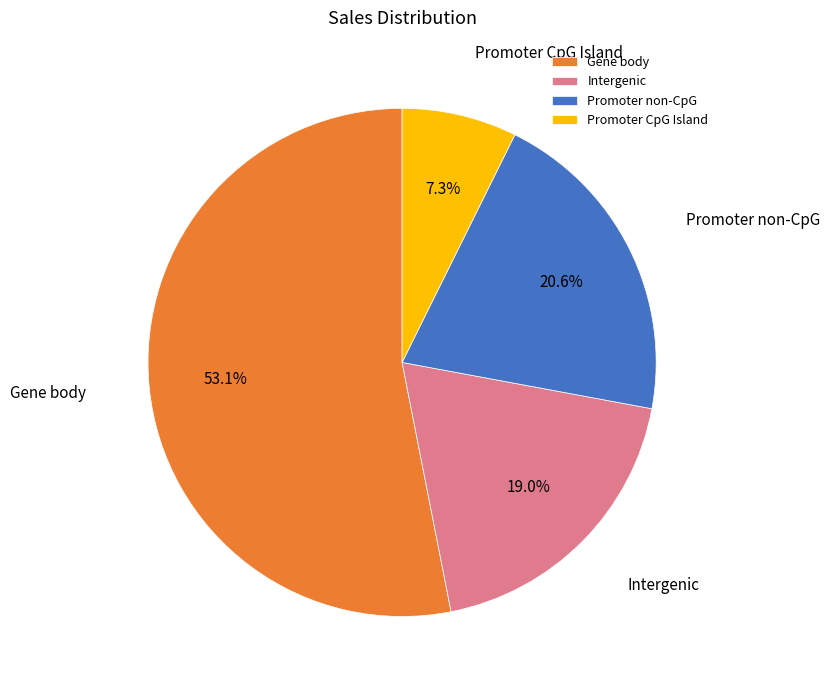

Which slice is the smallest?

Promoter CpG Island